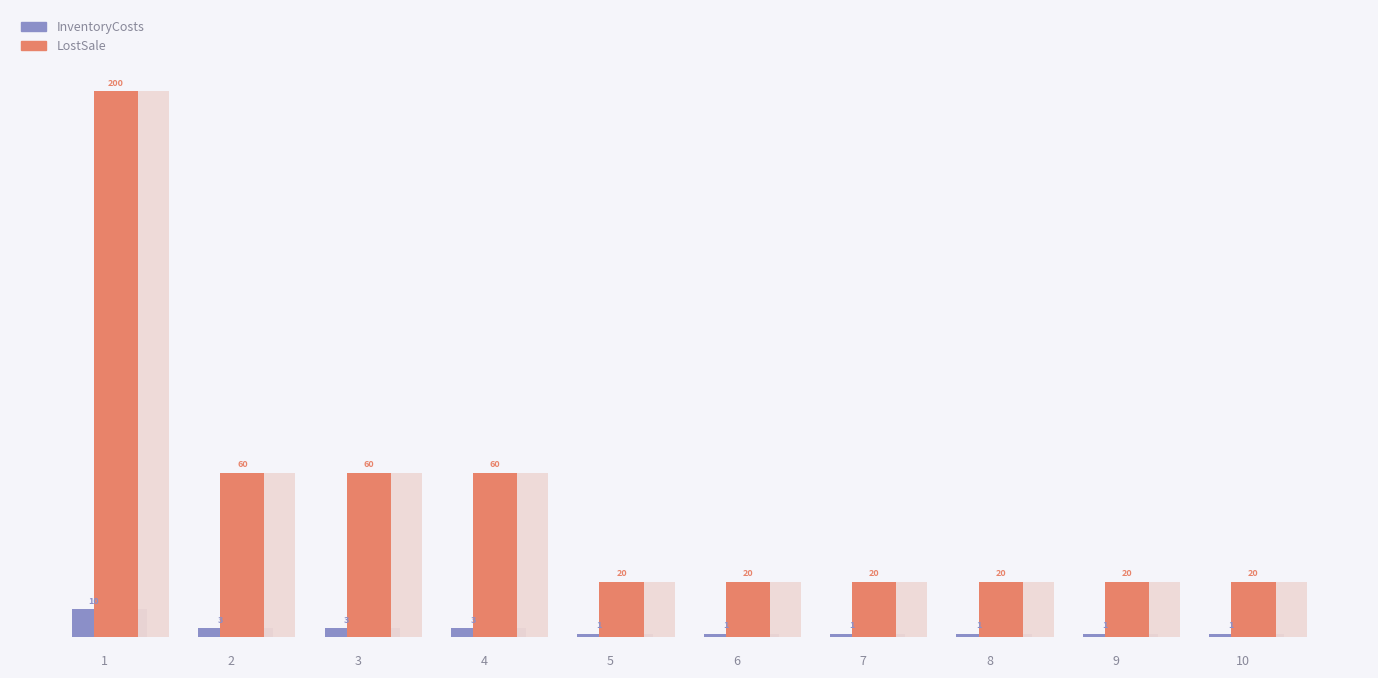

Reading left to right, what are all the values shown in this chart?

InventoryCosts: 1=10	2=3	3=3	4=3	5=1	6=1	7=1	8=1	9=1	10=1
LostSale: 1=200	2=60	3=60	4=60	5=20	6=20	7=20	8=20	9=20	10=20